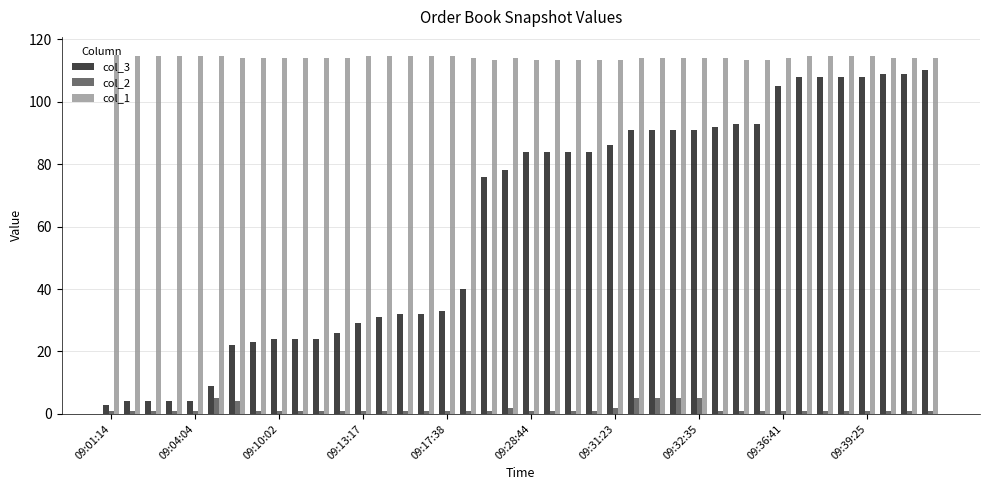

What is the average value of the col_2 series?

1.6